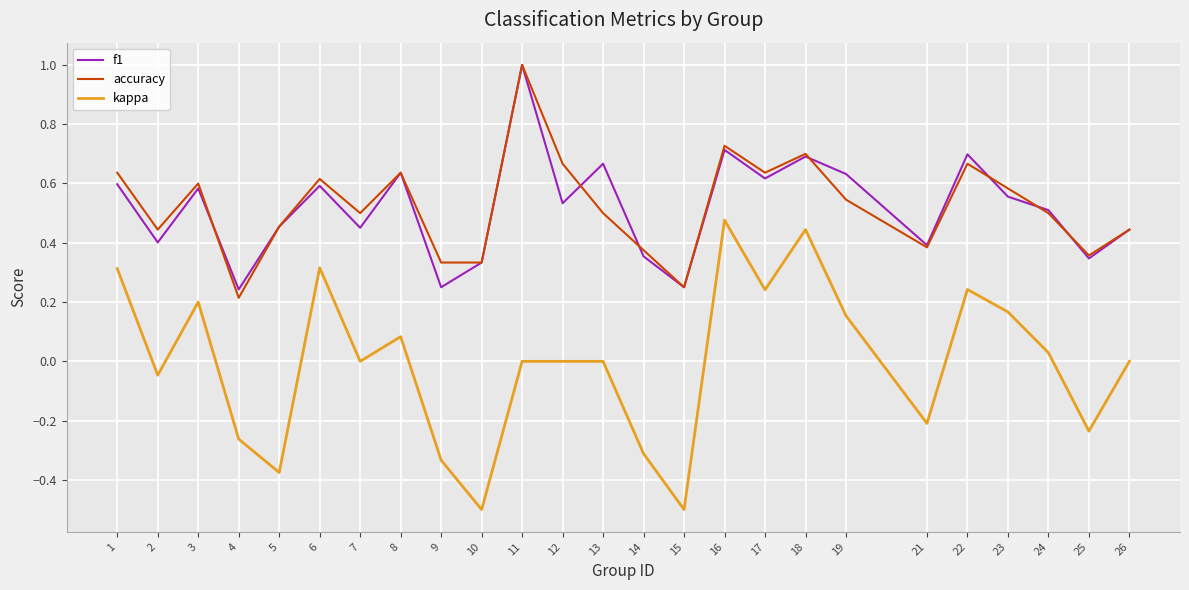

What is the maximum value shown in the chart?

1.0